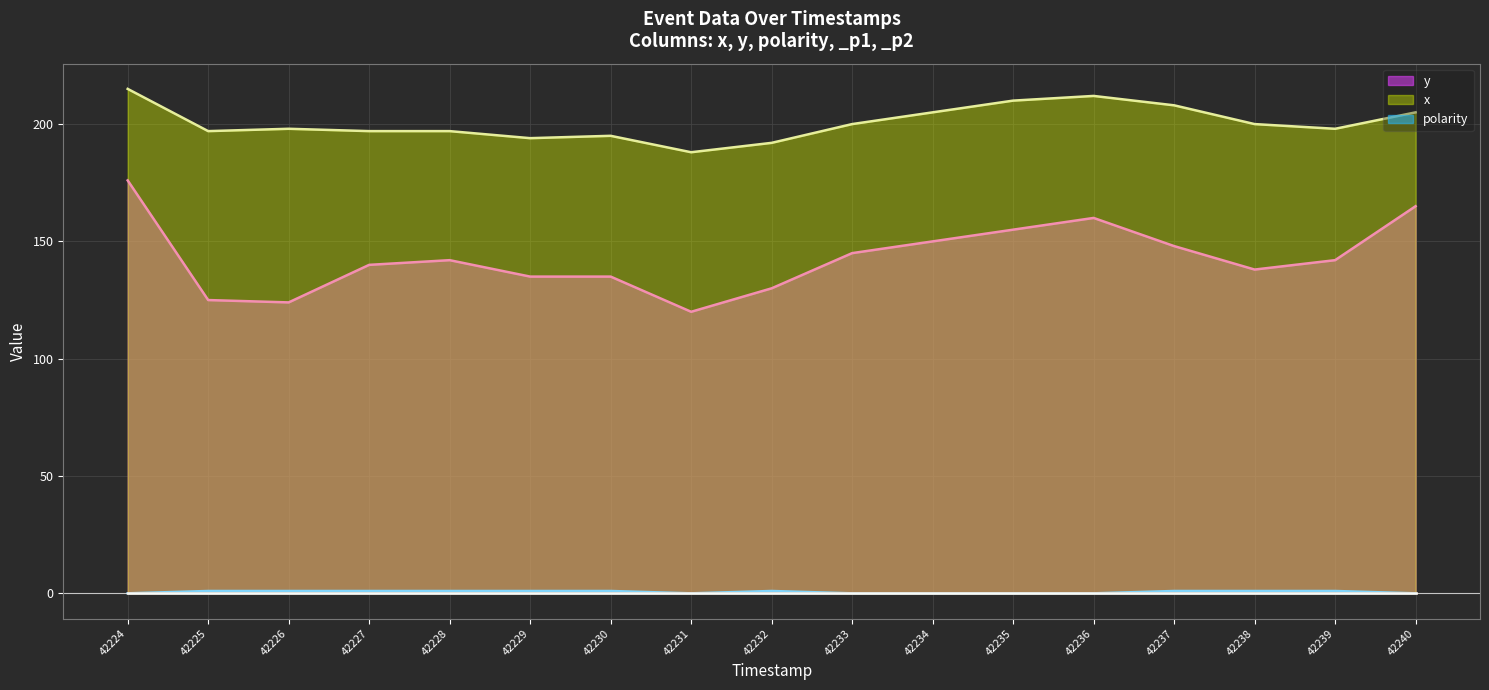

True or false: y (line) and polarity (line) intersect in this chart.

False